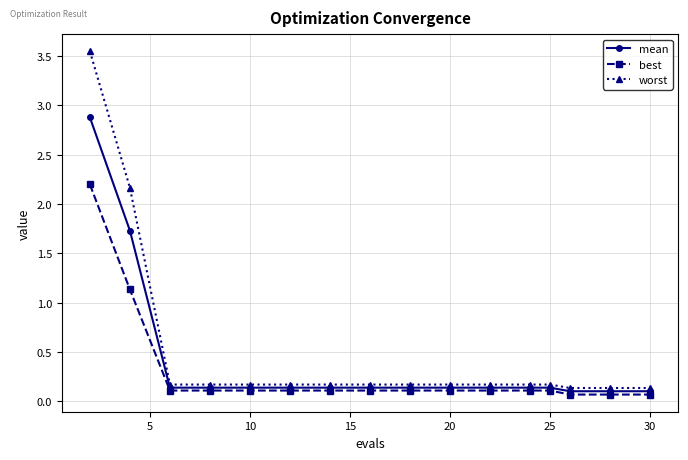

Rank the series by their maximum value, from highest to lowest.

worst, mean, best